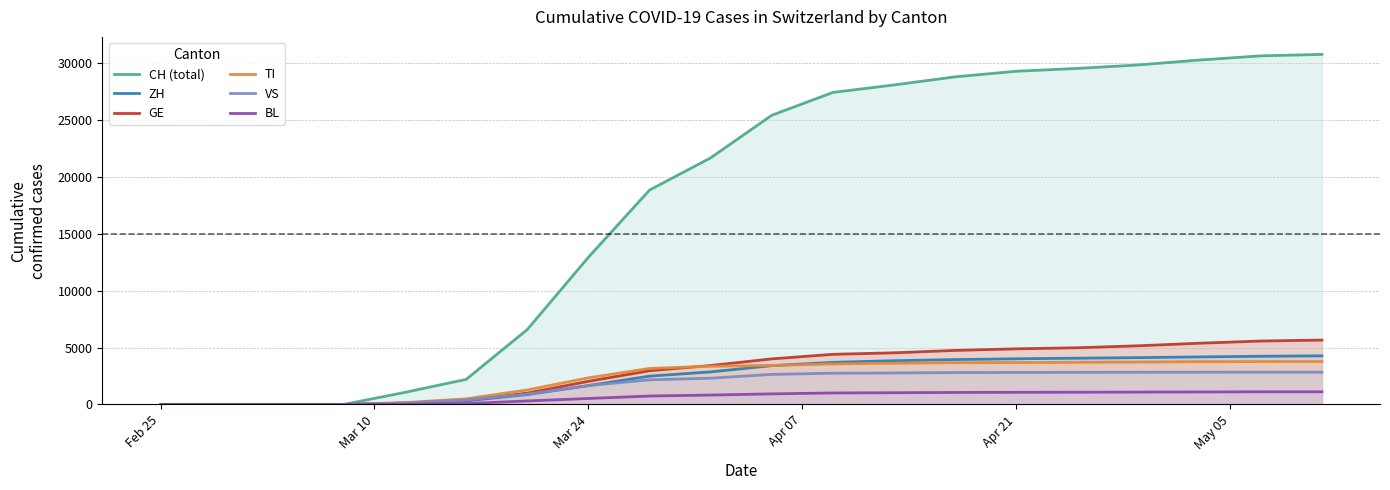

How many data points in GE are less than 4001?

10